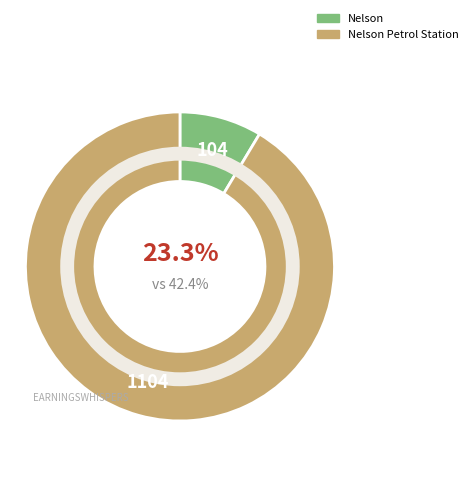

Is the sum of Nelson Petrol Station and Nelson greater than half?

Yes